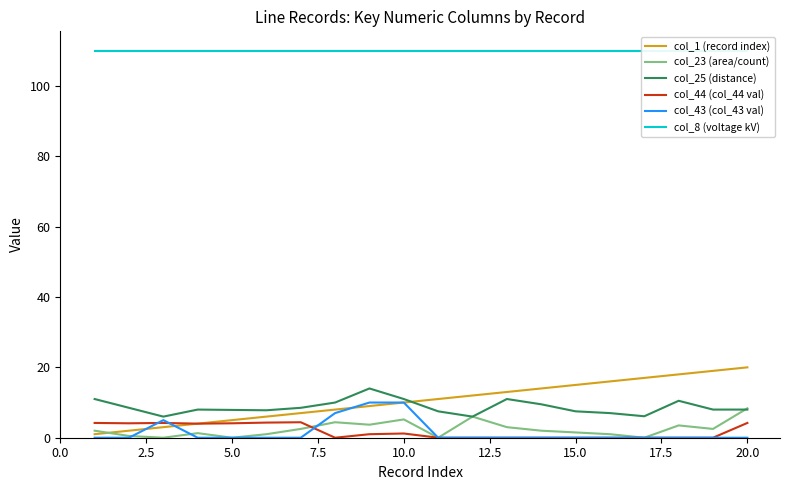

How many intersections are there between col_23 (area/count) and col_25 (distance)?

1